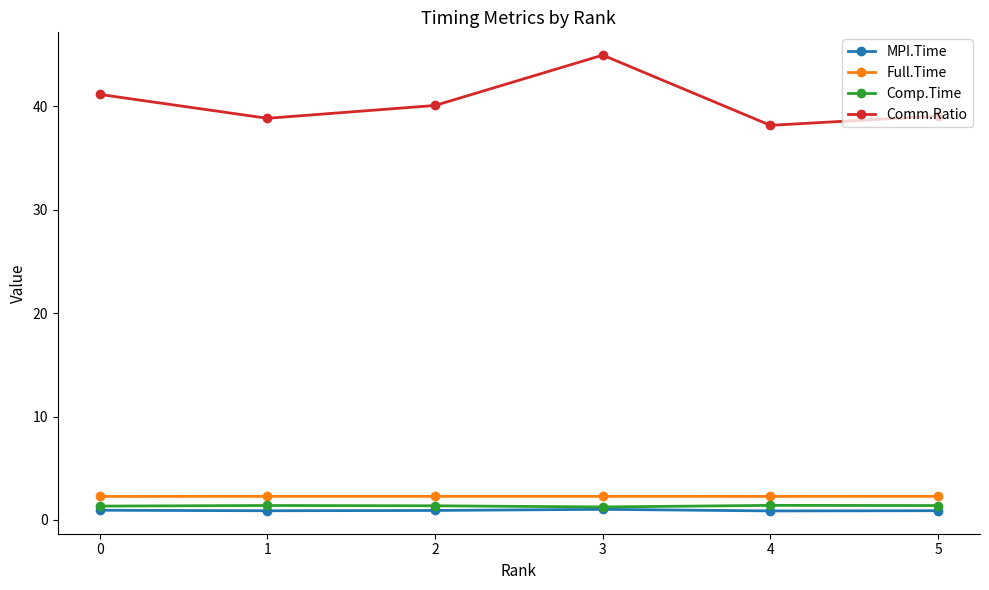

True or false: Comp.Time and Comm.Ratio cross at least once.

False